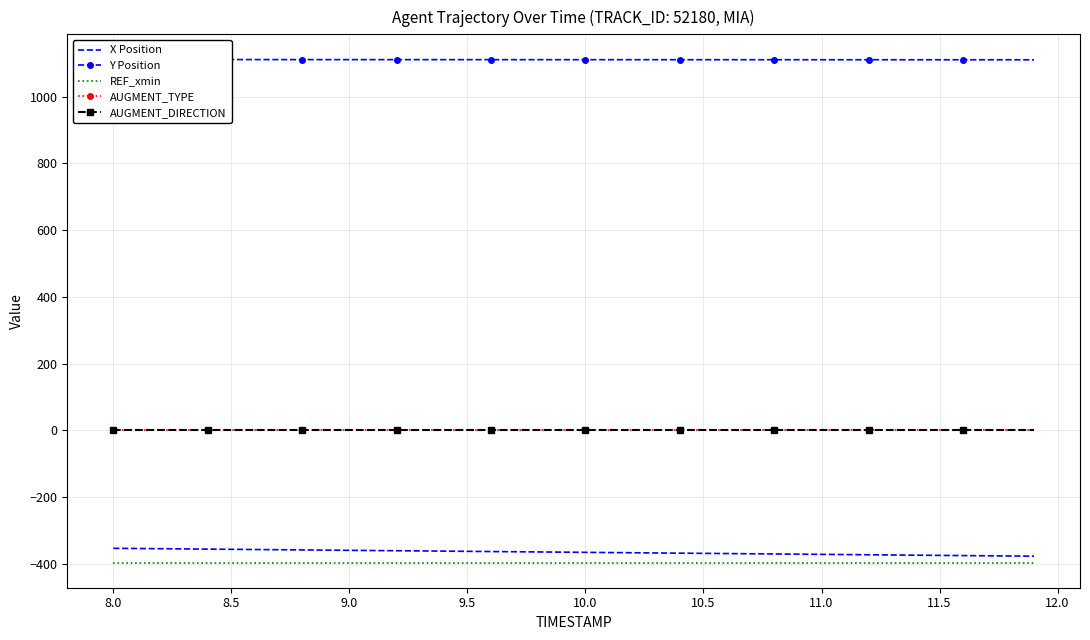

What is the difference between the highest and lowest values at 11.0?

1506.6